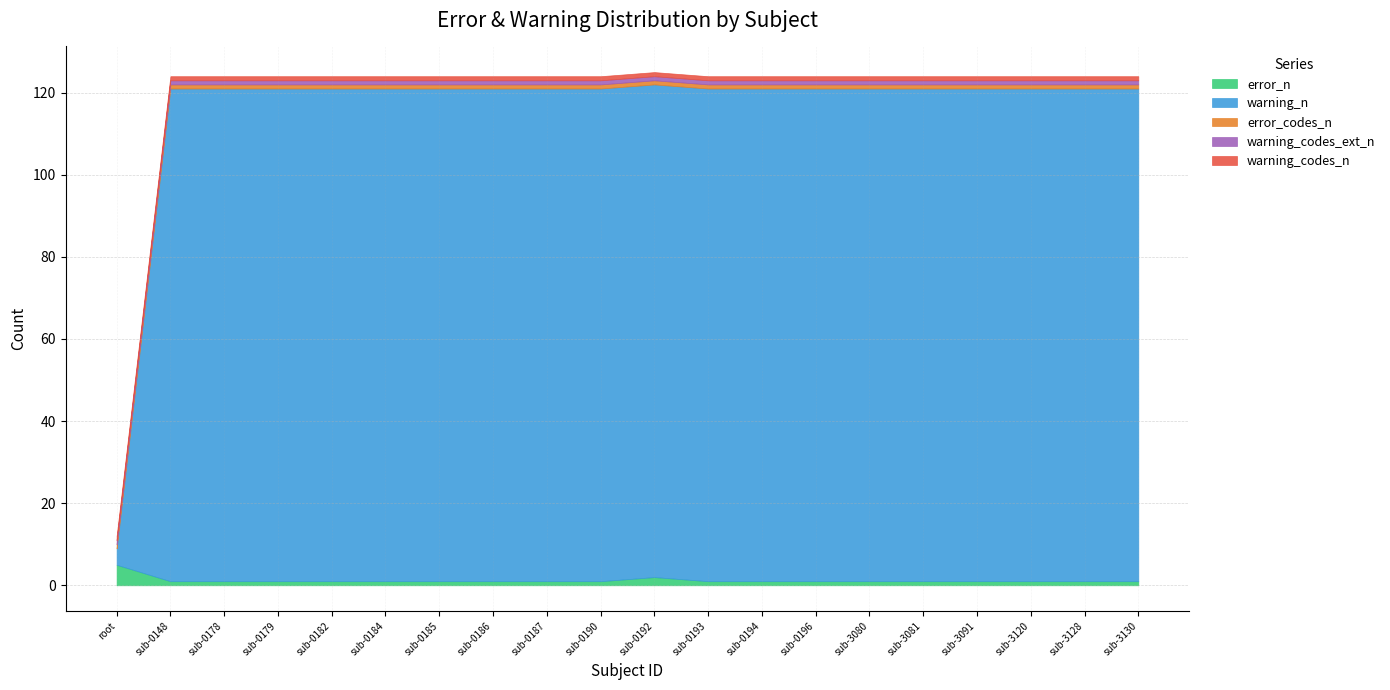

What is the sum of the error_codes_n values at sub-0185 and sub-3080?

2